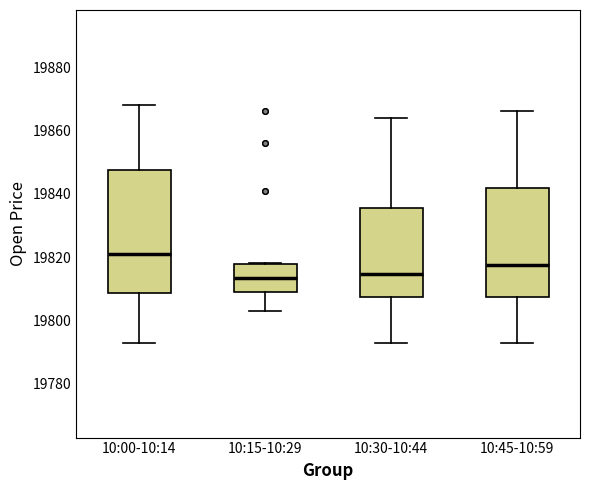

Reading left to right, transcribe this box plot: for each box, give where its median line is, the range the box spans, and where its two whiskers end, as read against the y-axis. The values are not printed on the chart, so give them approximately, as read against the axis.

10:00-10:14: median 19822, box 19808 to 19848, whiskers 19794 to 19868
10:15-10:29: median 19814, box 19810 to 19818, whiskers 19804 to 19818
10:30-10:44: median 19814, box 19808 to 19836, whiskers 19794 to 19864
10:45-10:59: median 19818, box 19808 to 19842, whiskers 19794 to 19866